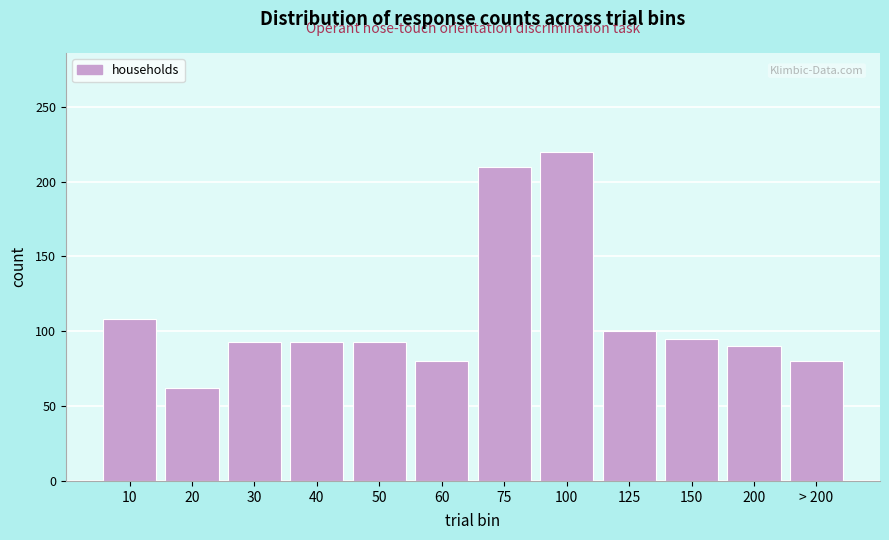

Reading left to right, transcribe all the data shown in this chart.

10=108	20=62	30=93	40=93	50=93	60=80	75=210	100=220	125=100	150=95	200=90	> 200=80